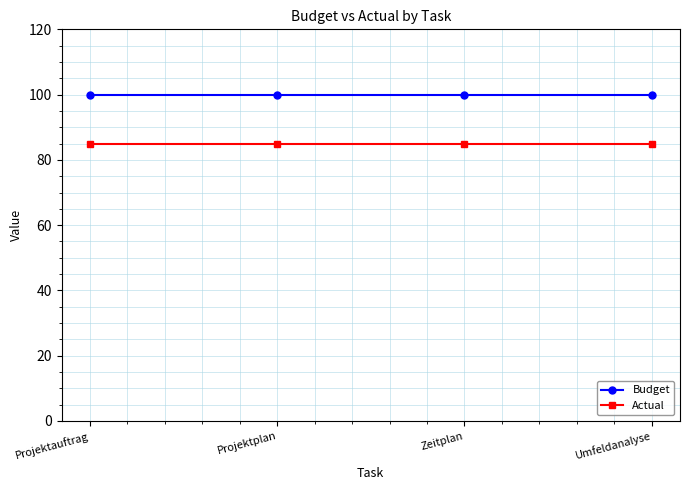

What is the spread (max minus min) of values at Projektauftrag?

15